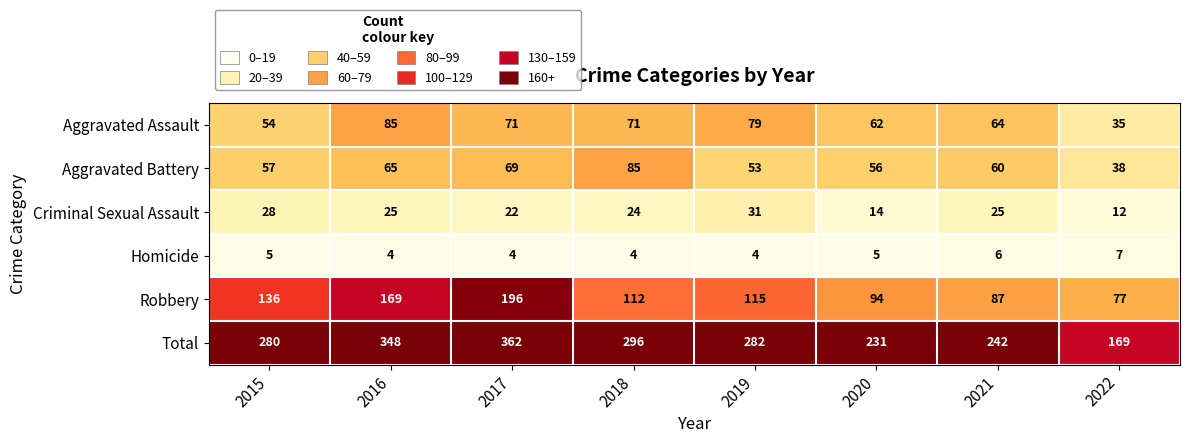

What is the total value across all series at 2018?

592